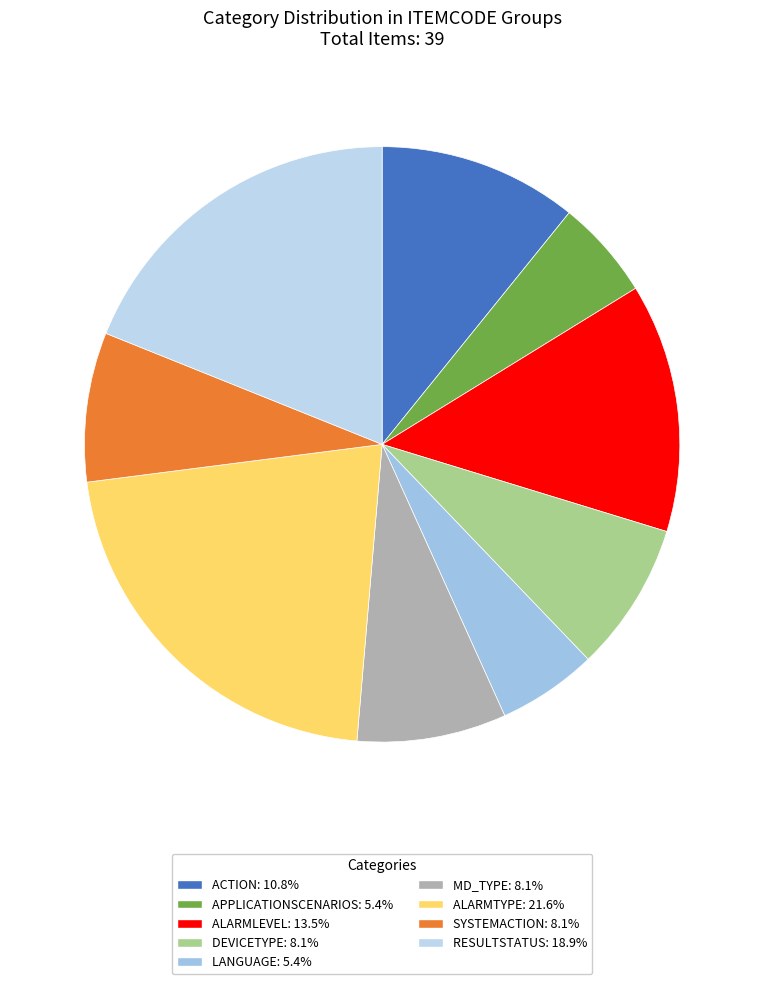

What is the smallest slice in the pie chart?

APPLICATIONSCENARIOS